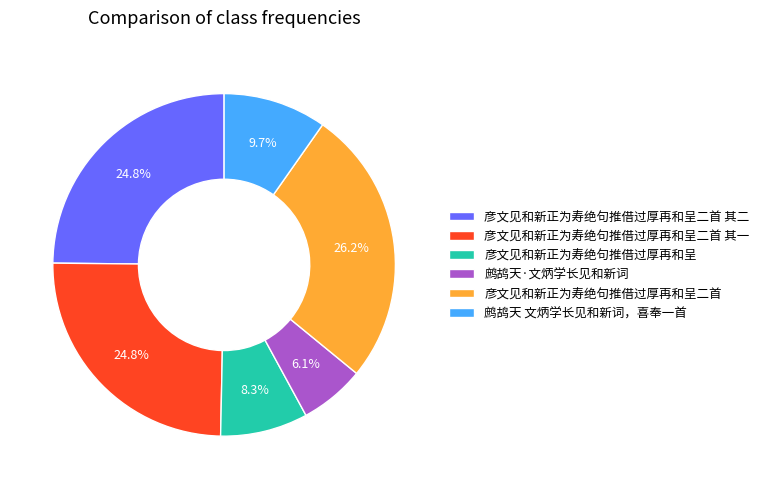

What is the ratio of the value at 鹧鸪天 文炳学长见和新词，喜奉一首 to the value at 彦文见和新正为寿绝句推借过厚再和呈二首 其一?

0.4